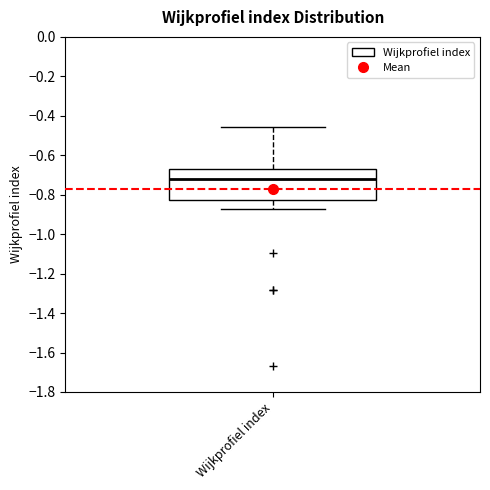

Read this box plot against the y-axis: the position of the median line, the range covered by the box, and the ends of both whiskers. The values are not printed on the chart, so give them approximately, as read against the axis.

median -0.72, box -0.82 to -0.66, whiskers -0.88 to -0.46